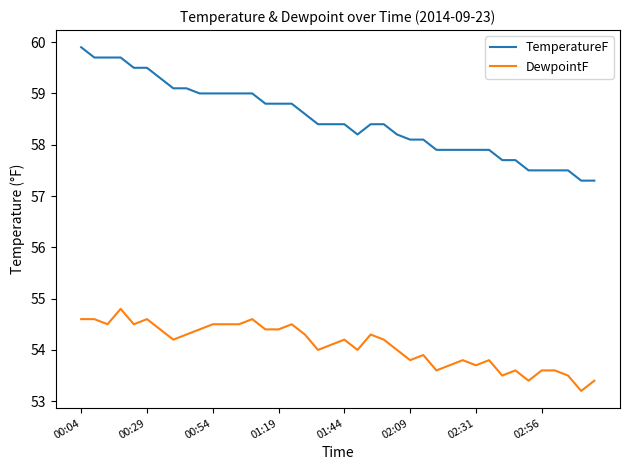

What is the difference between the maximum and minimum values in the DewpointF series?

1.6